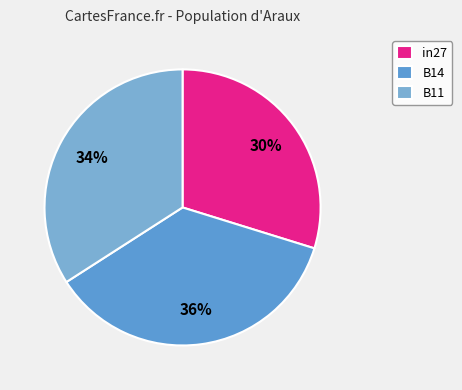

Rank the categories by value from highest to lowest.

B14, B11, in27